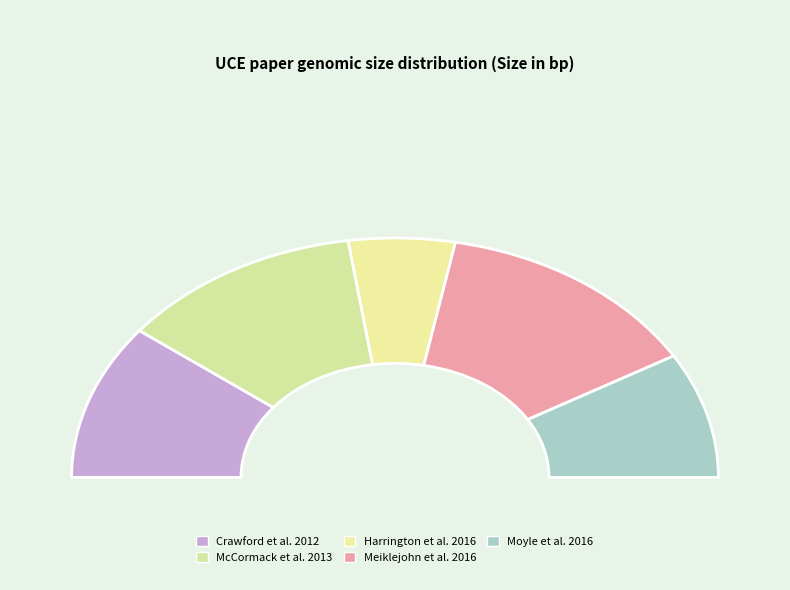

Does Crawford et al. 2012 represent more than half of the total?

No